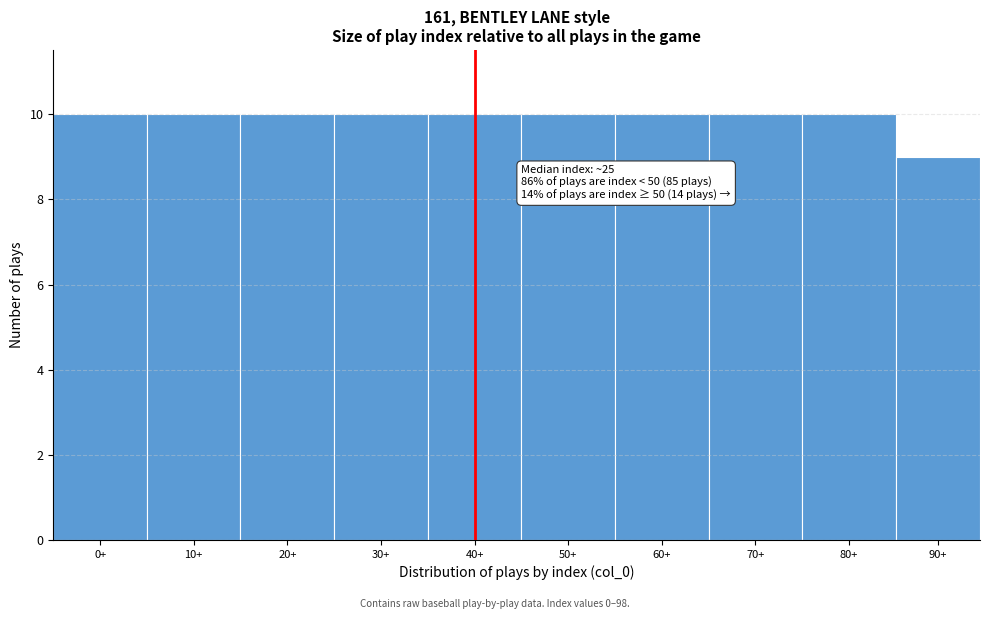

Reading left to right, what are all the values shown in this chart?

10	10	10	10	10	10	10	10	10	9